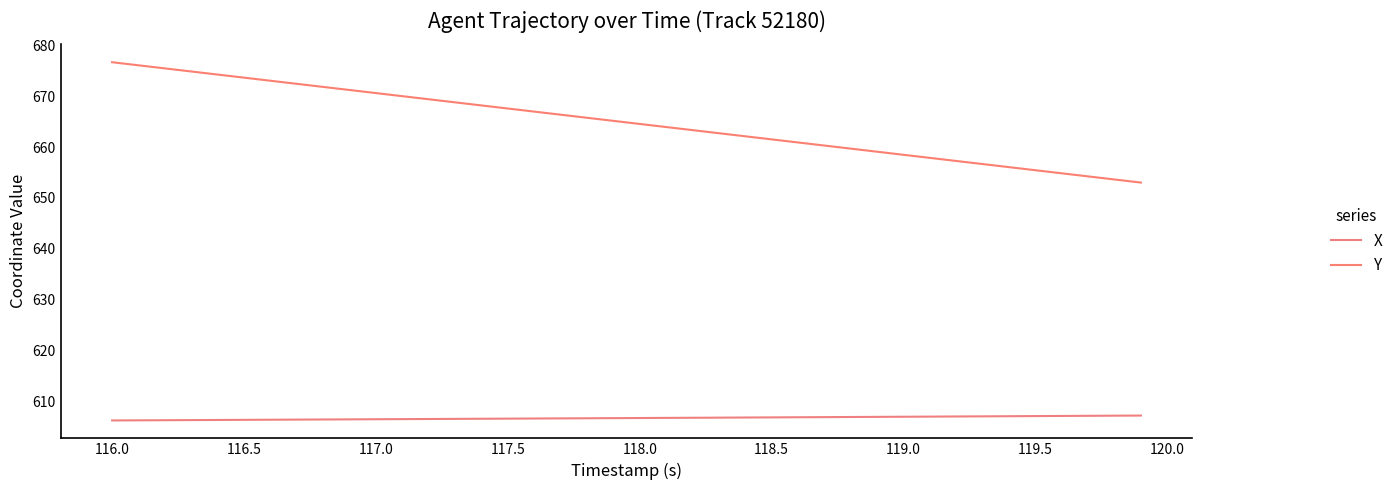

What is the average value of the X series?

606.8